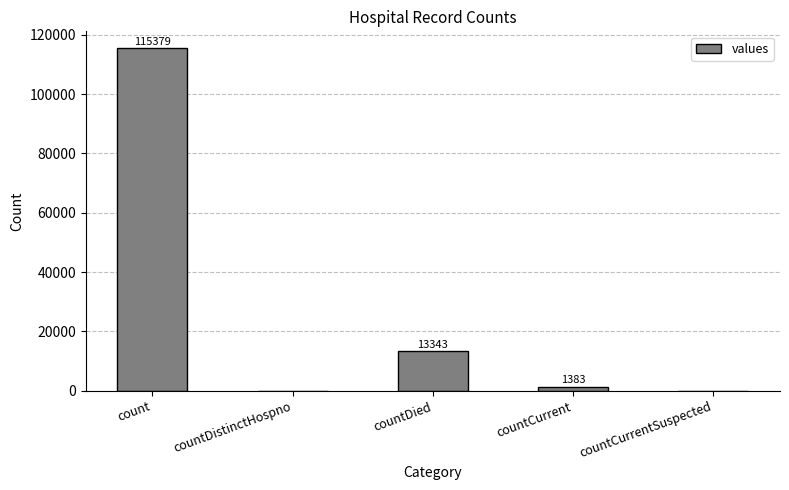

Which label corresponds to the largest value in the chart?

count